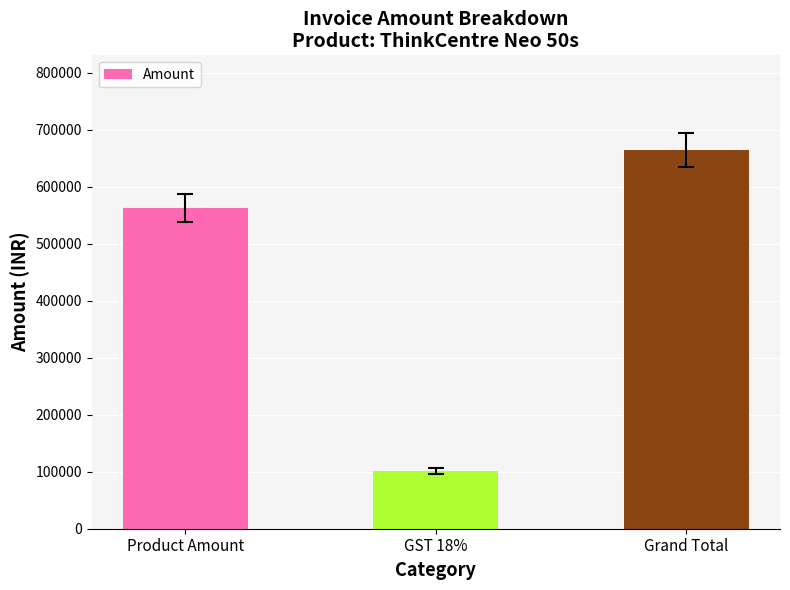

What is the difference between the maximum and minimum values?

563380.0